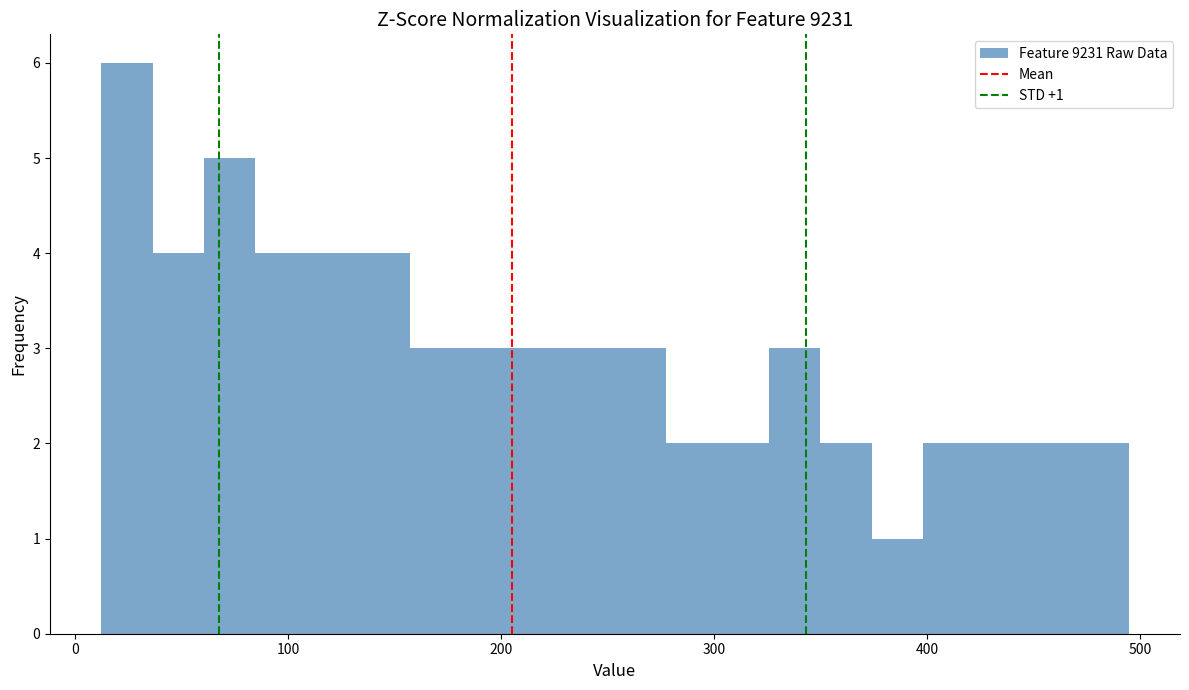

Around what value on the x-axis is the tallest bar? Give the approximate position of its centre, as read against the axis.

20